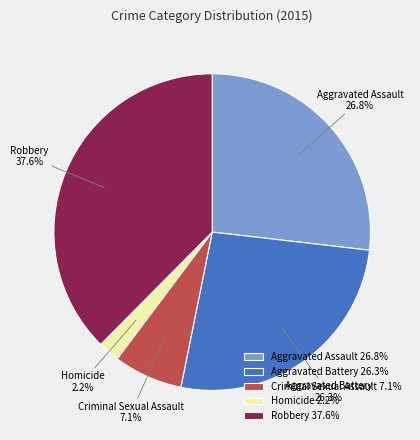

True or false: Aggravated Battery accounts for 26% of the total.

True